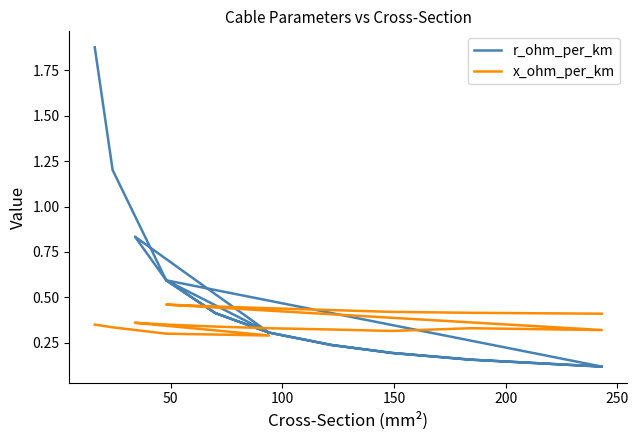

Is this an area chart (filled region under the line)?

No